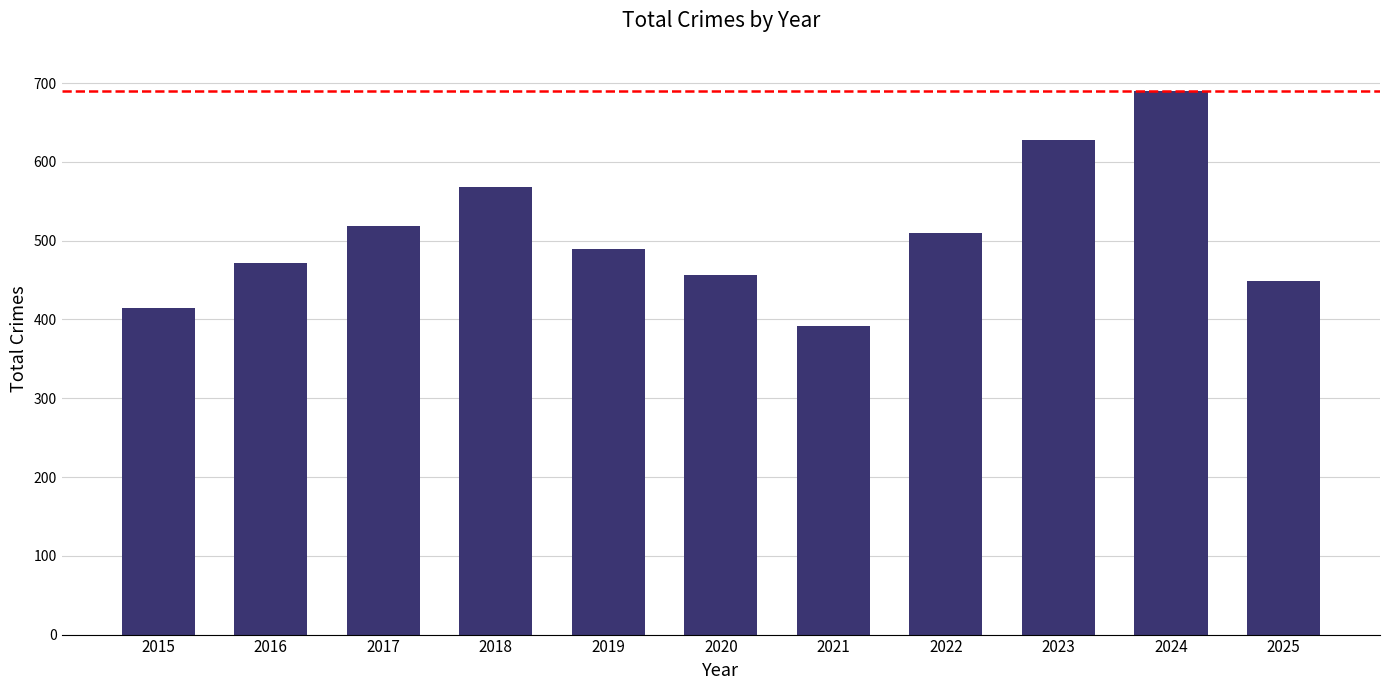

What is the average value?

508